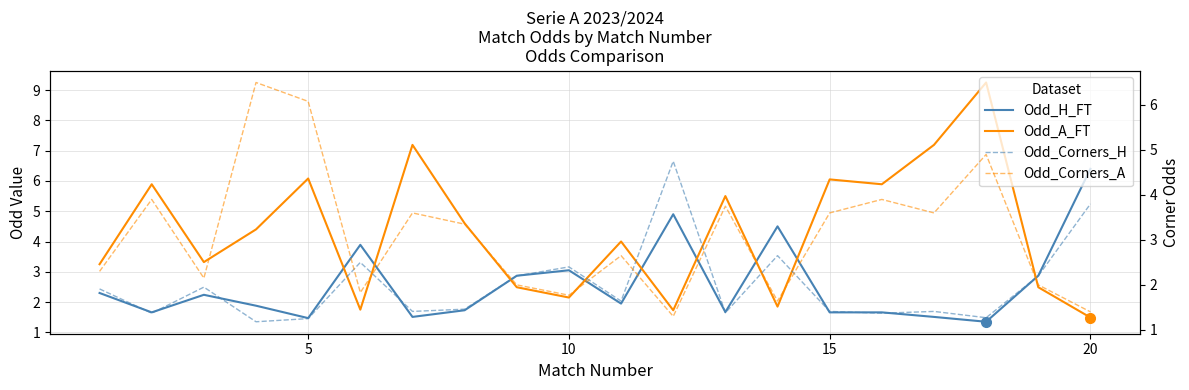

Is it true that Odd_Corners_H equals 1.2 at 15?

True